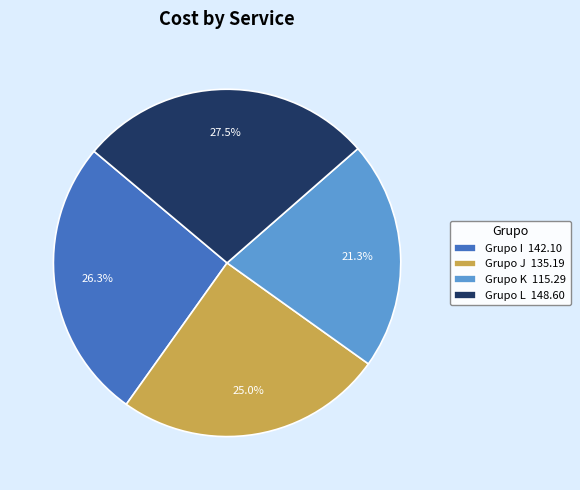

To the nearest percent, what percentage of the pie is Grupo I?

26%